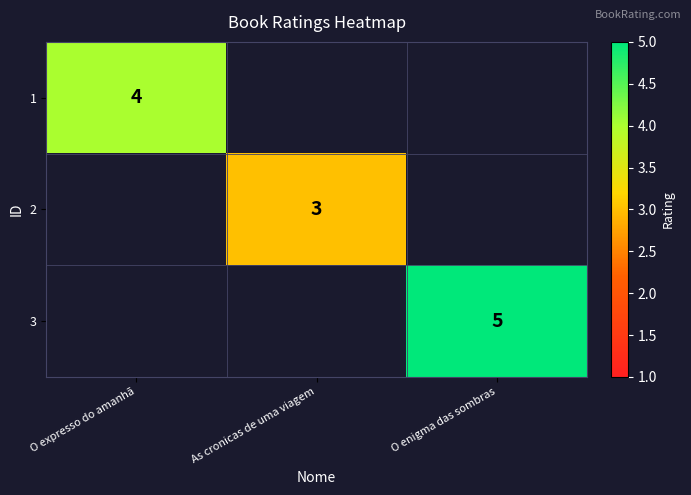

The value of 2 at As cronicas de uma viagem is 3. True or false?

True